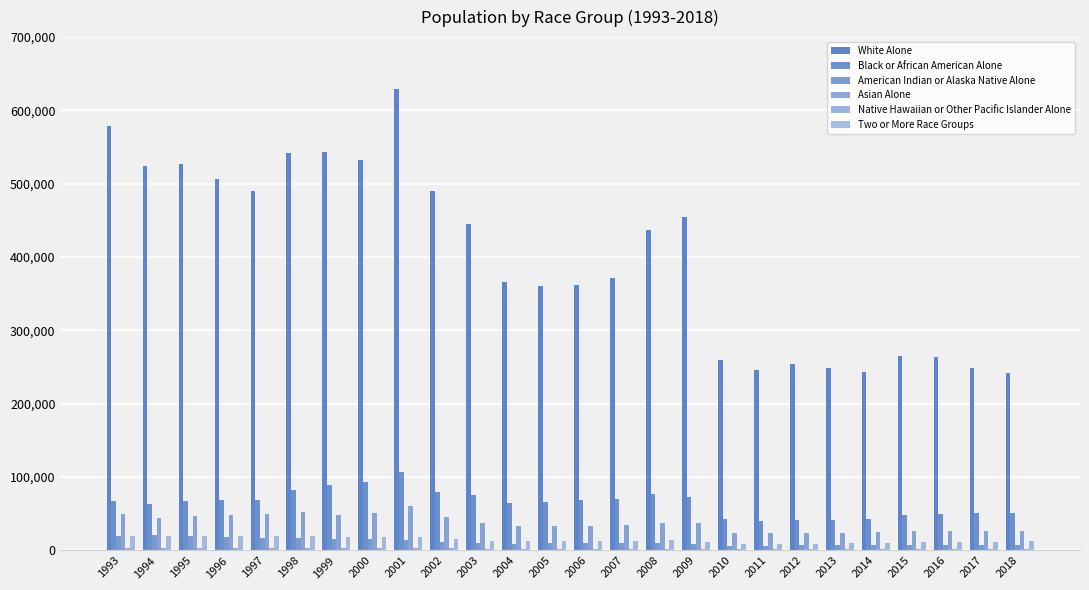

What is the spread (max minus min) of values at 1994?

521306